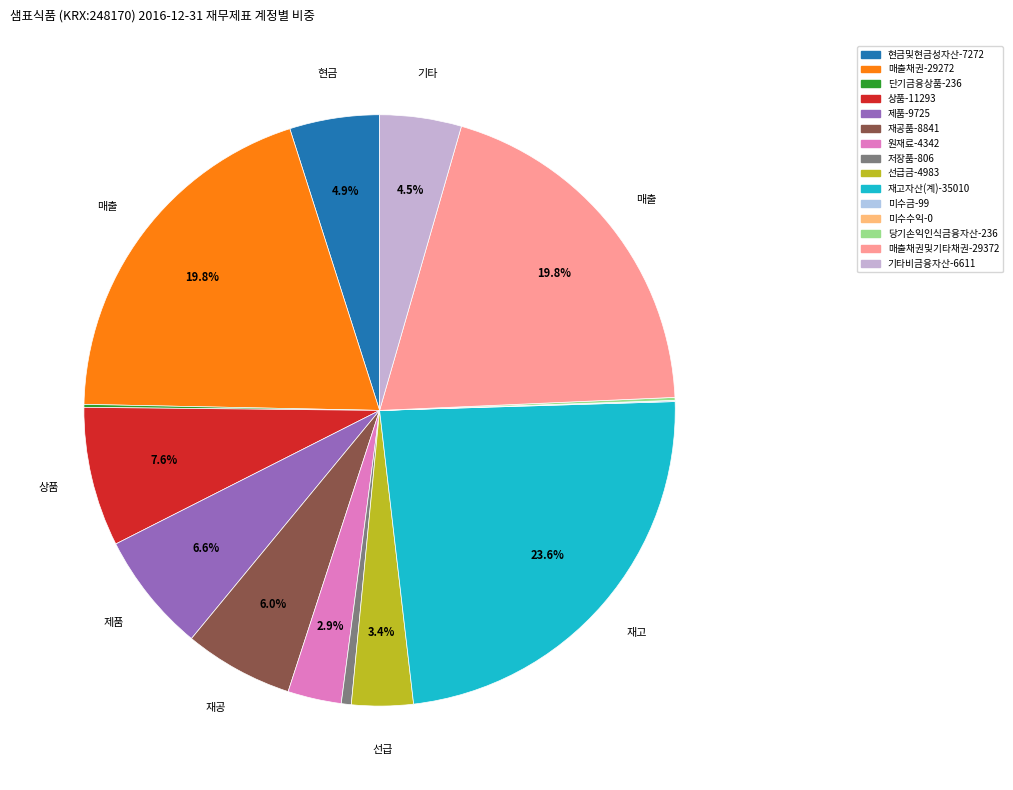

Rank the categories by value from highest to lowest.

재고자산(계), 매출채권및기타채권, 매출채권, 상품, 제품, 재공품, 현금및현금성자산, 기타비금융자산, 선급금, 원재료, 저장품, 단기금융상품, 당기손익인식금융자산, 미수금, 미수수익